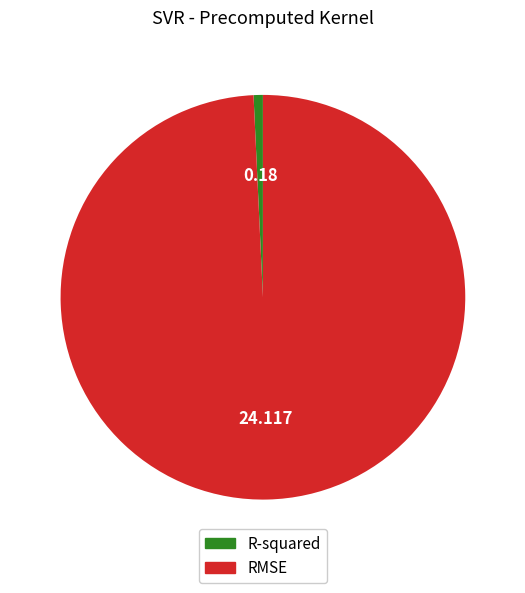

What is the majority slice?

RMSE